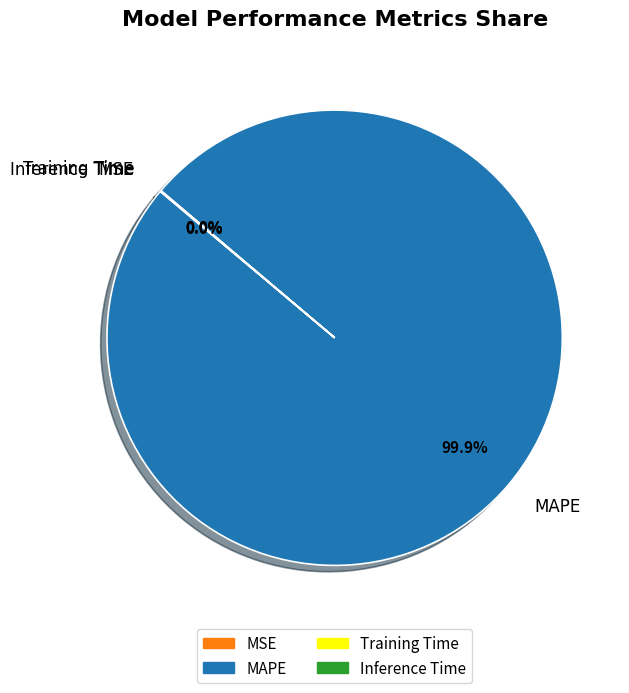

Which slice is the largest?

MAPE